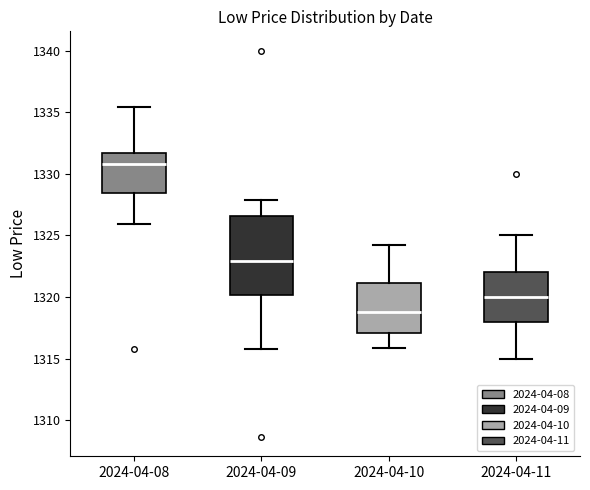

Which box is the tallest, from its lower edge to its upper edge?

2024-04-09